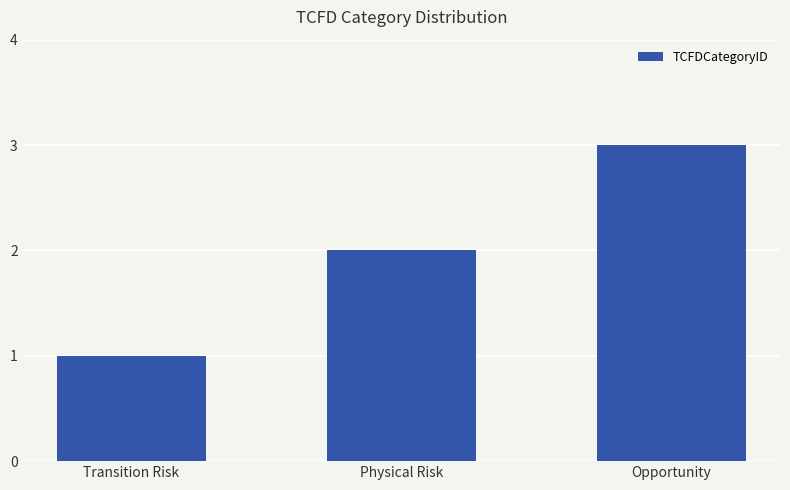

Reading left to right, transcribe all the data shown in this chart.

1	2	3